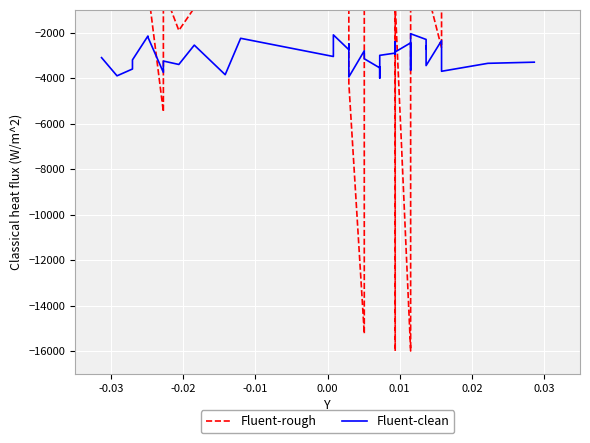

After their last crossing, which series has the higher values: Fluent-rough or Fluent-clean?

Fluent-rough